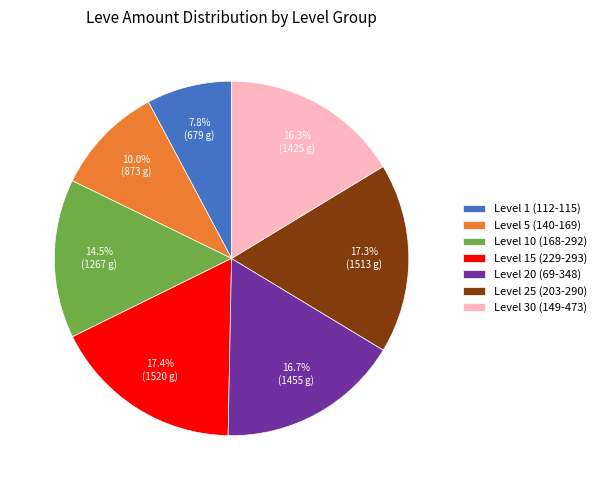

Is there any slice that represents more than half of the pie?

No